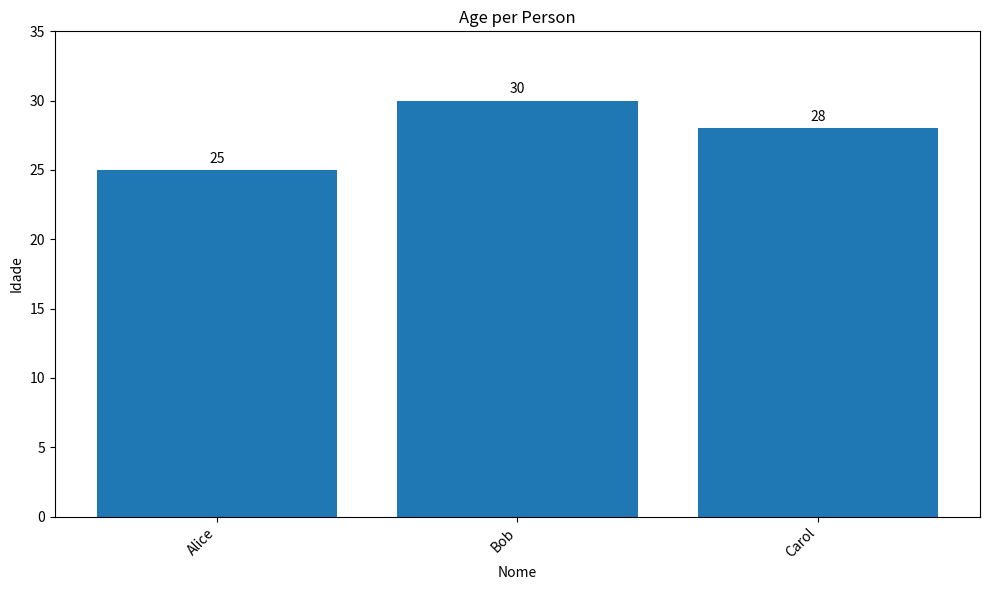

What is the smallest value displayed?

25